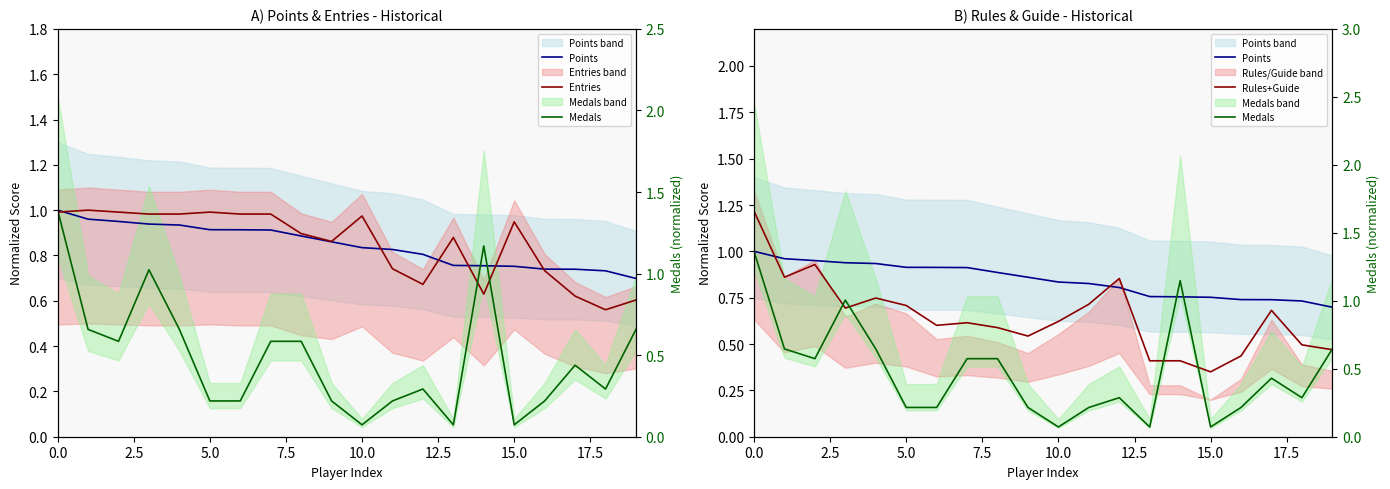

True or false: Entries and Rules+Guide cross at least once.

True